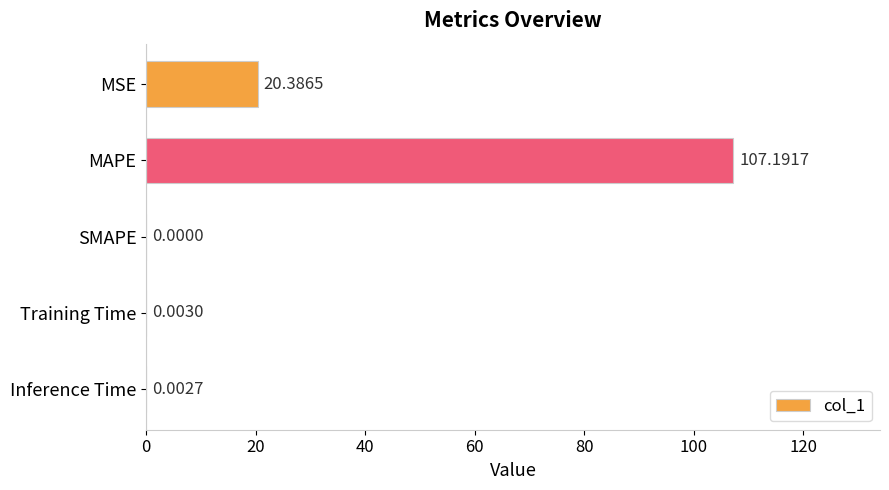

Count the number of data series in this chart.

1